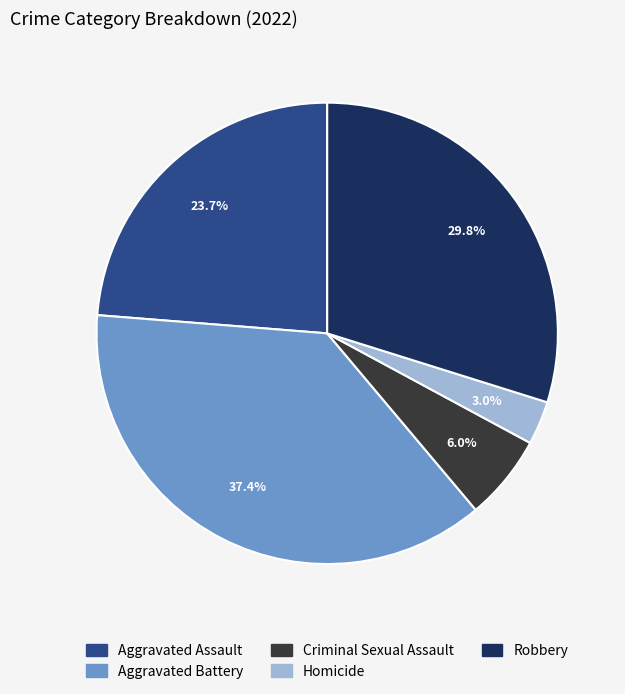

Approximately how many times larger is the value at Criminal Sexual Assault compared to Robbery?

0.2